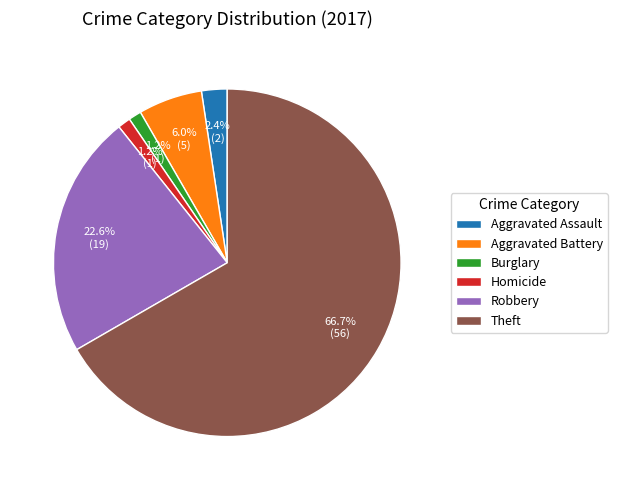

How much of the chart is everything except Aggravated Battery?

94.0%